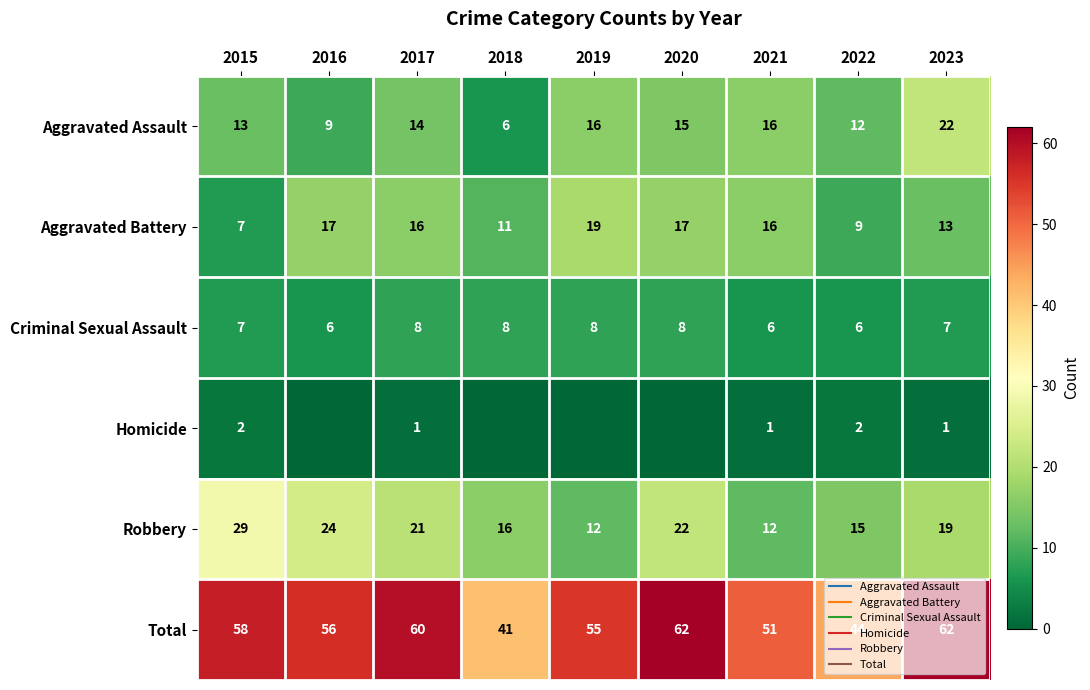

List the labels in order of Aggravated Assault value, largest first.

2023, 2019, 2021, 2020, 2017, 2015, 2022, 2016, 2018